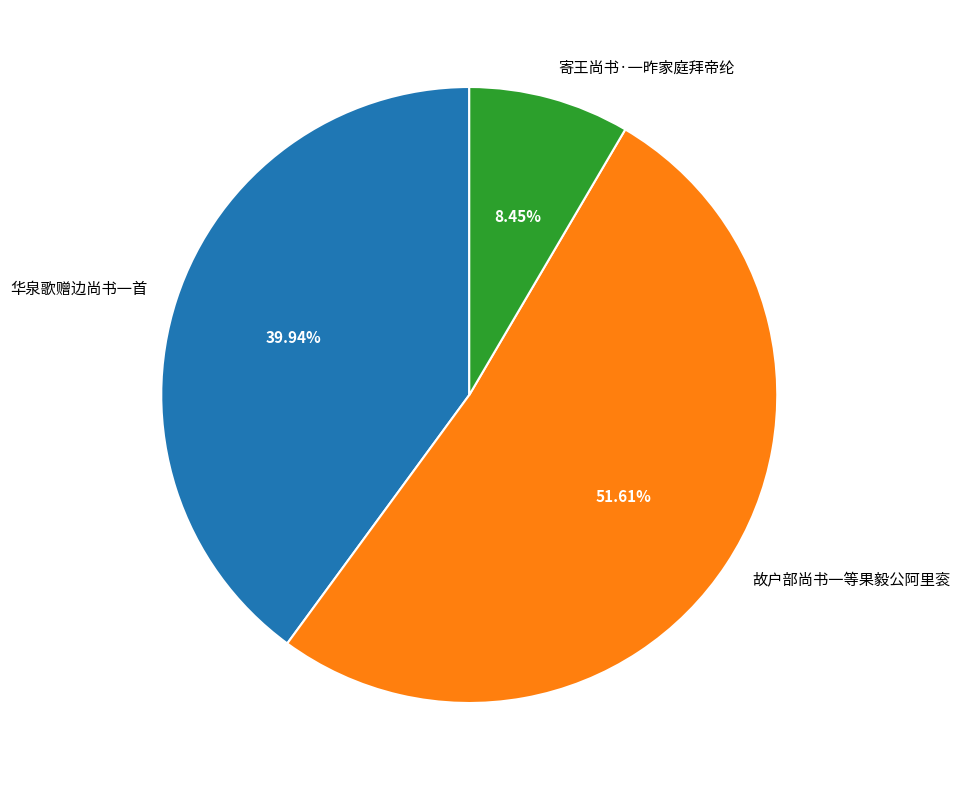

Which category accounts for the majority?

故户部尚书一等果毅公阿里衮